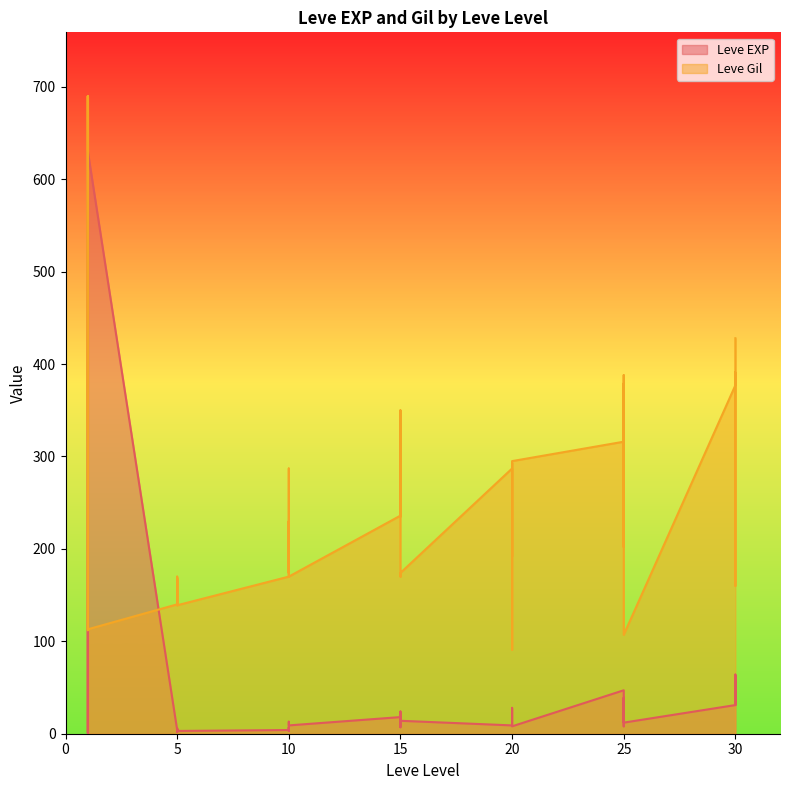

The Leve Gil series shows 160 at 1. True or false?

True